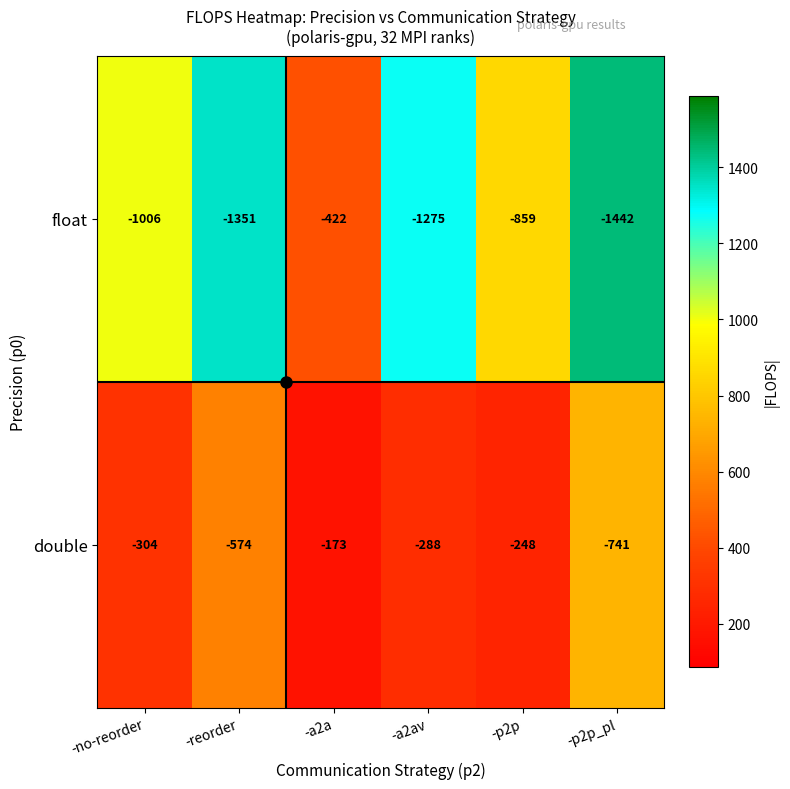

Where is double nearest to the value -457?

-reorder